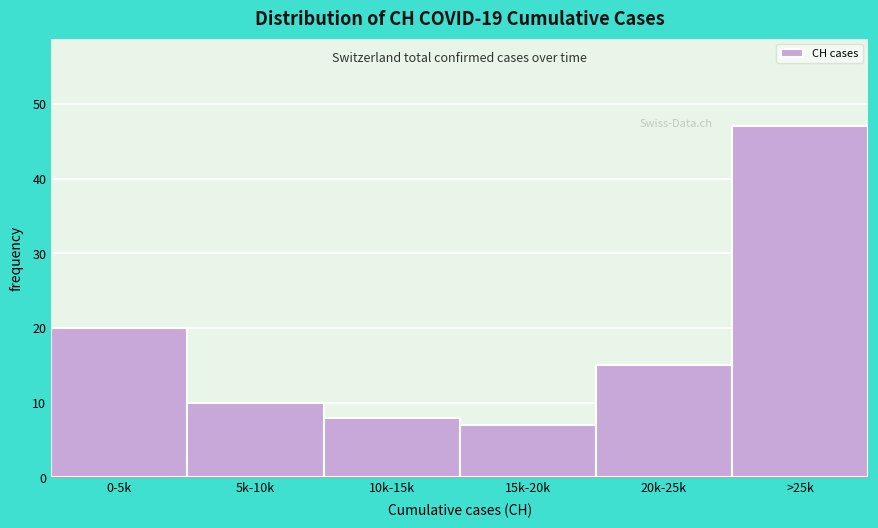

Reading left to right, extract all data points from this chart.

20	10	8	7	15	47